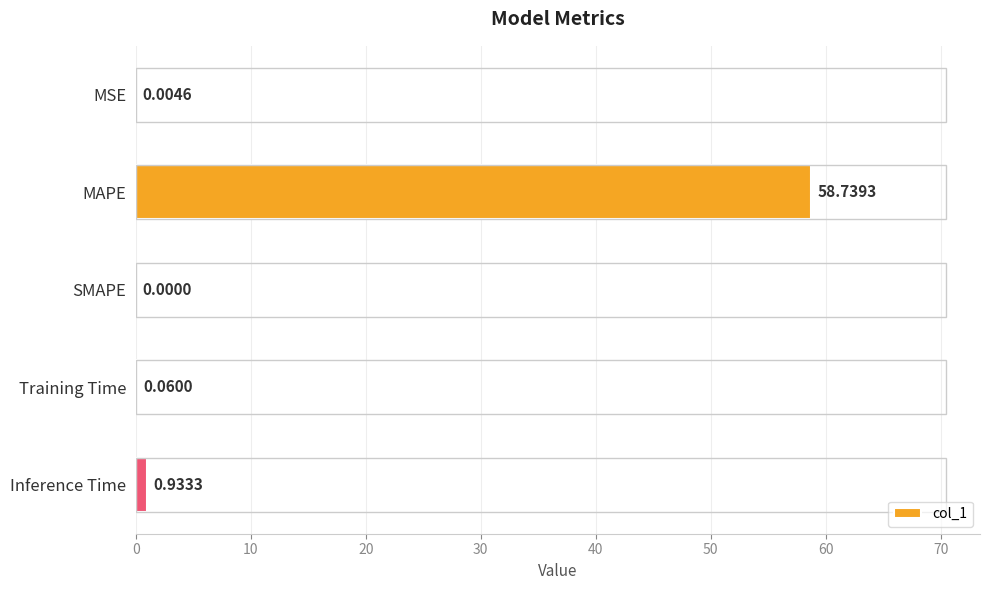

Which label corresponds to the largest value in the chart?

MAPE